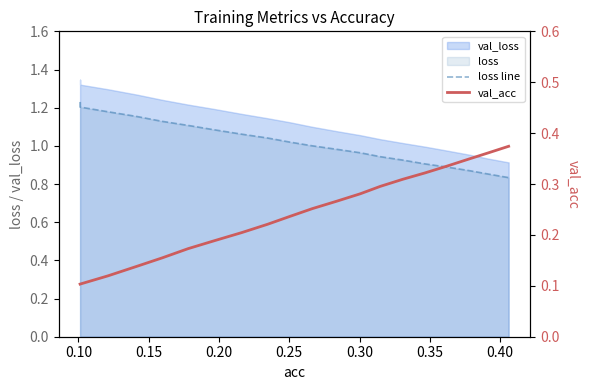

True or false: loss line and val_acc cross at least once.

False